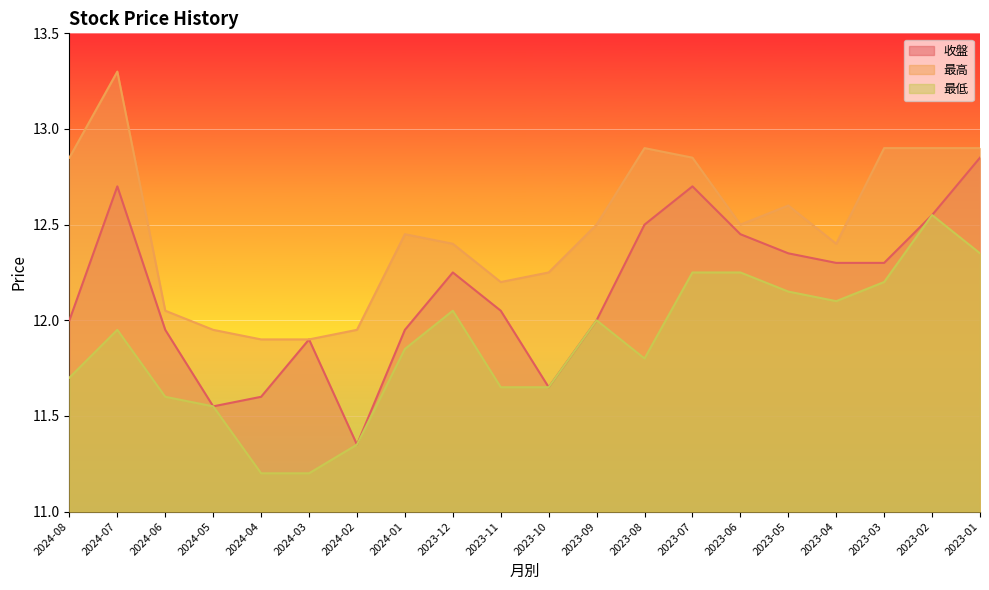

What is the sum of all 最低 values?

237.4